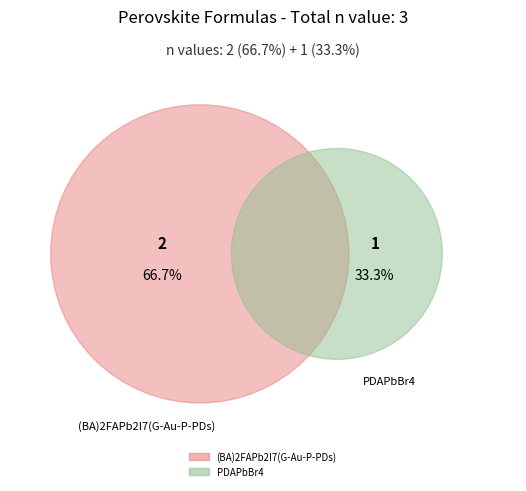

Is there any slice that represents more than half of the pie?

Yes